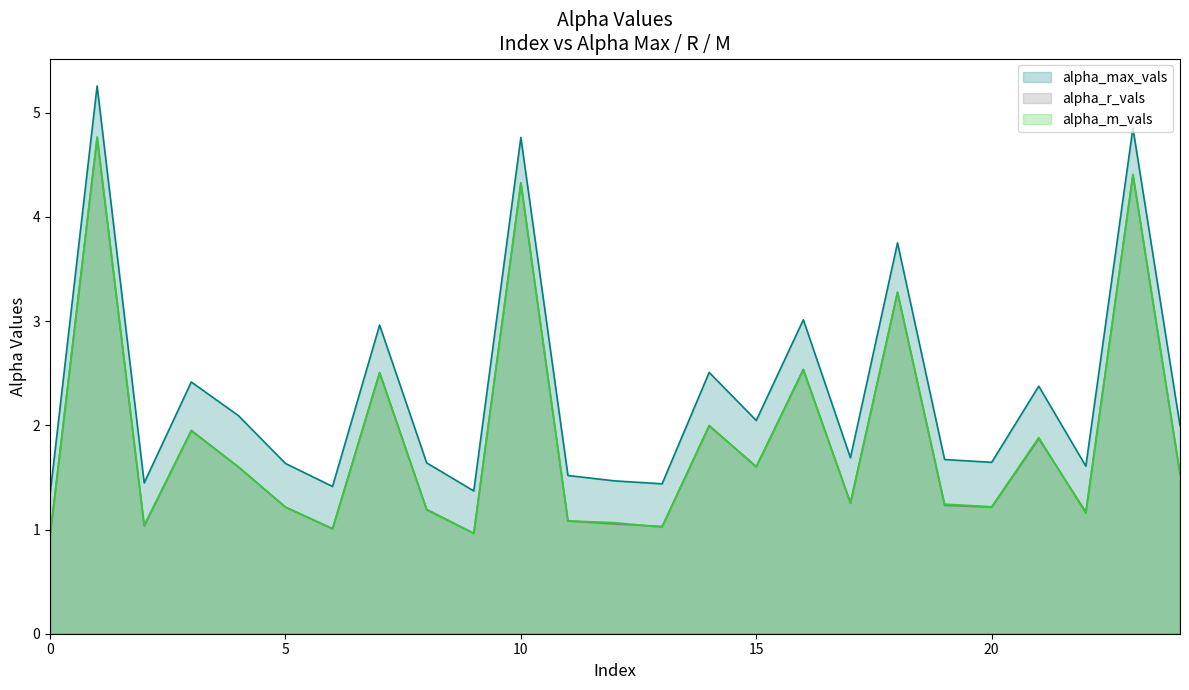

At which label does alpha_max_vals reach its peak?

1